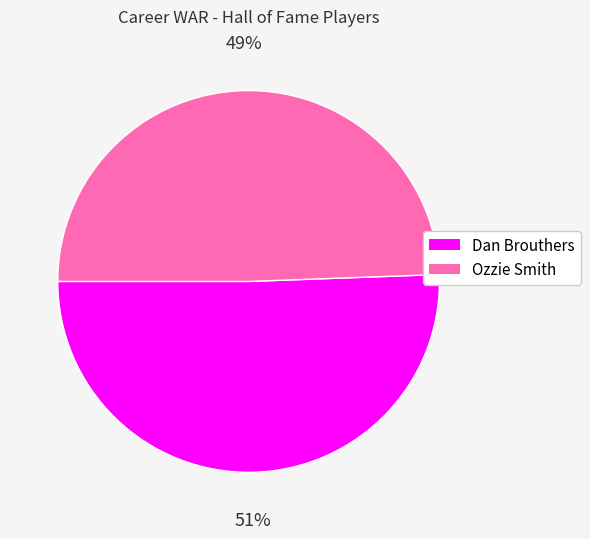

What is the smallest slice in the pie chart?

Ozzie Smith